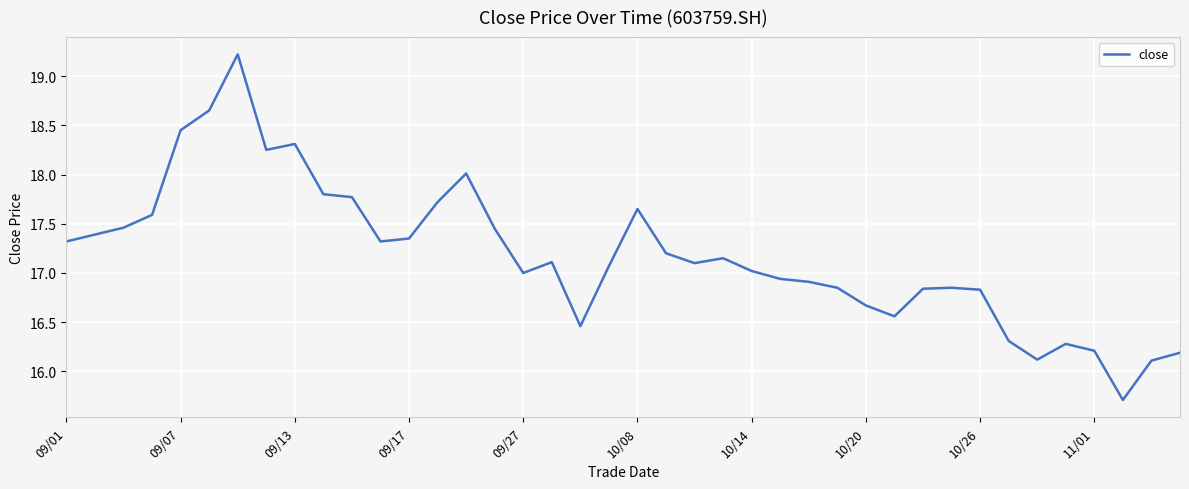

What is the difference between the maximum and minimum values?

3.5